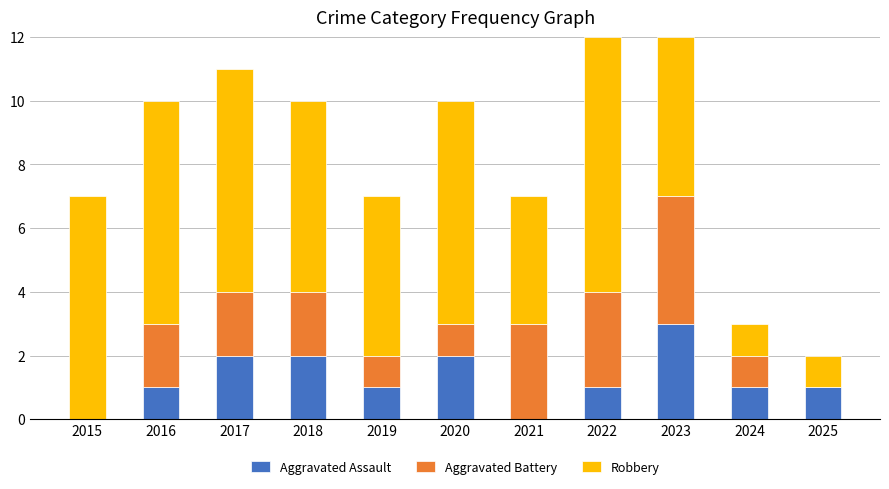

At which label does Aggravated Assault reach its peak?

2023